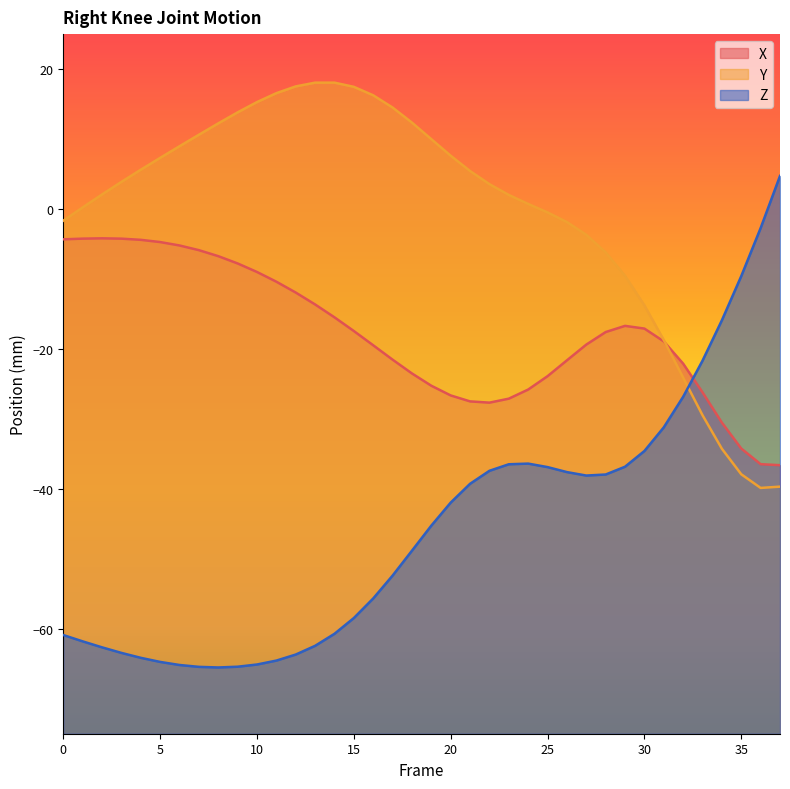

What is the average value of the Z series?

-45.6